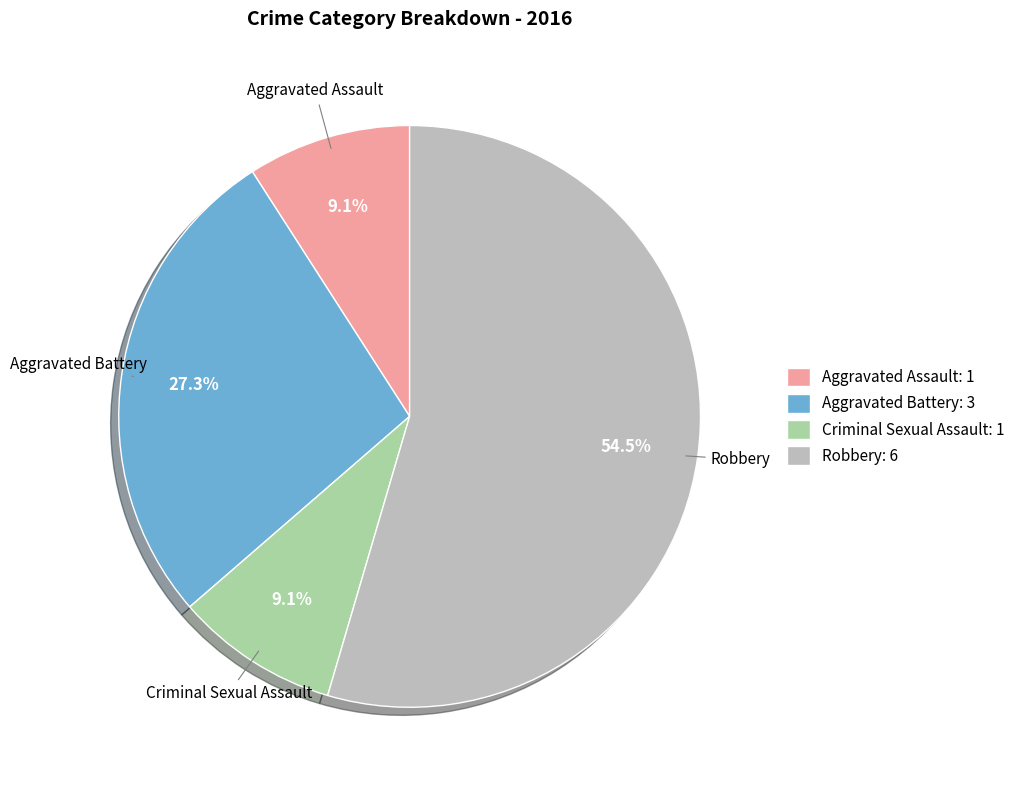

Combined, do Criminal Sexual Assault and Robbery account for over 50%?

Yes